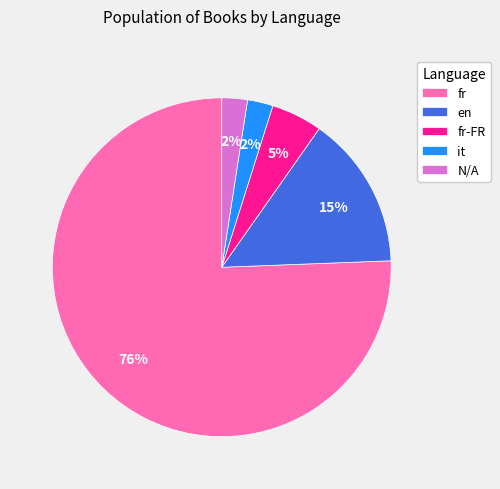

To the nearest percent, what percentage of the pie is it?

2%